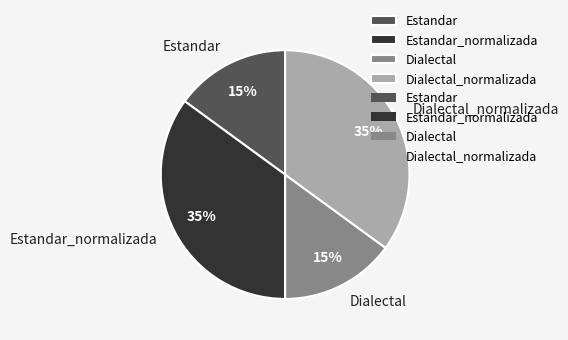

To the nearest percent, what is the average slice percentage?

25%